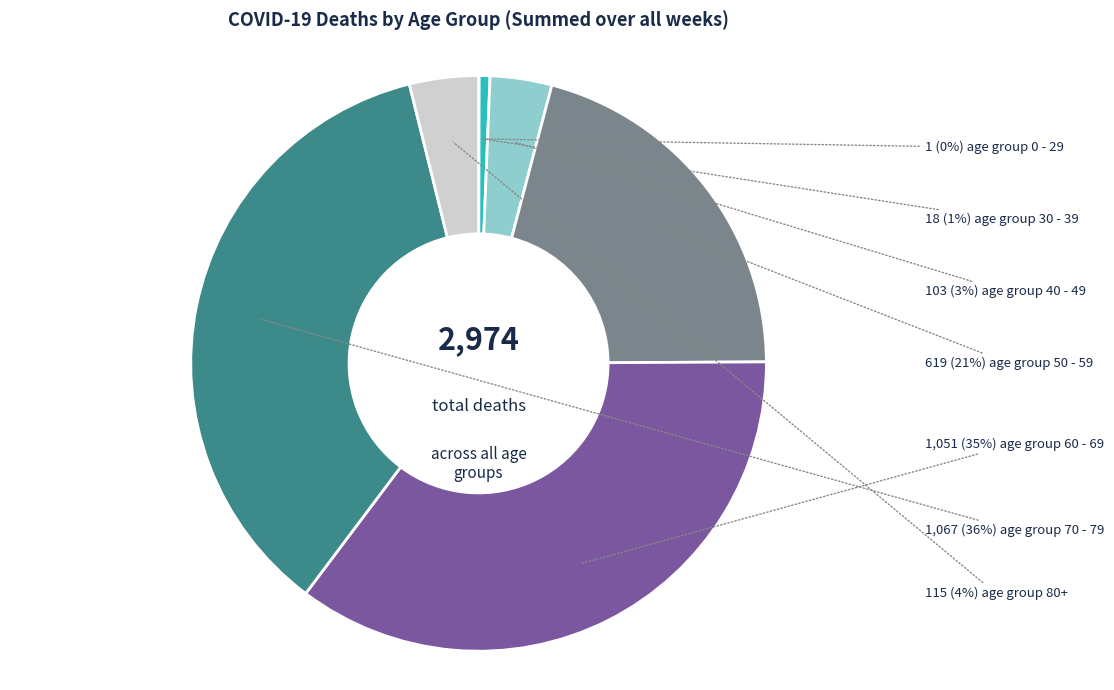

Is there a majority slice in this chart?

No